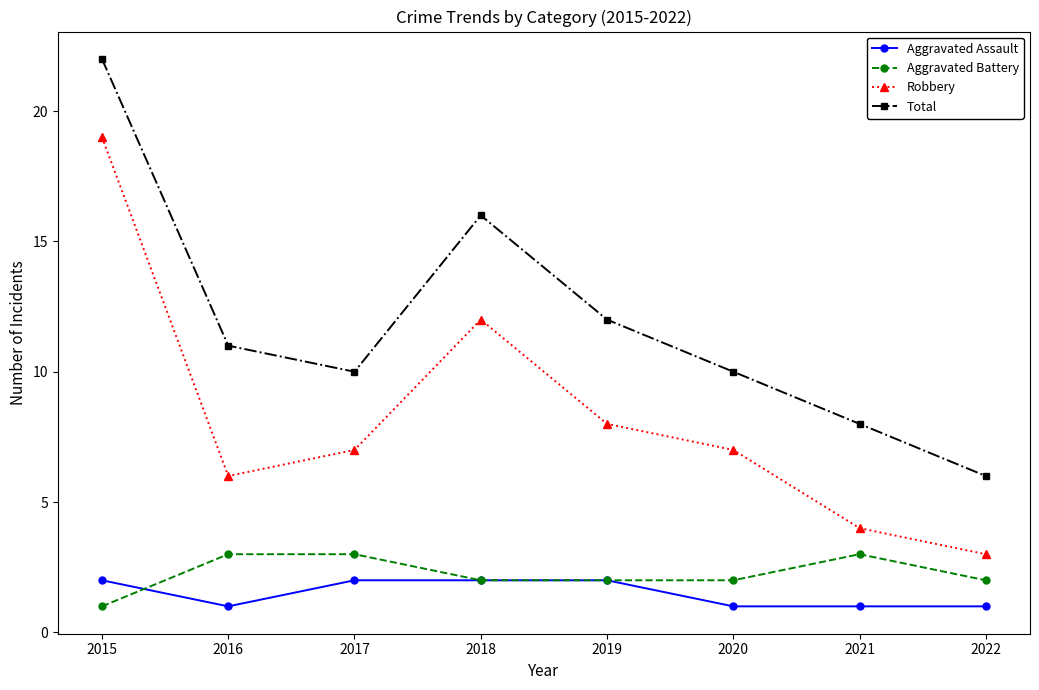

What is the value of the Robbery point at the 6th from the left?

7